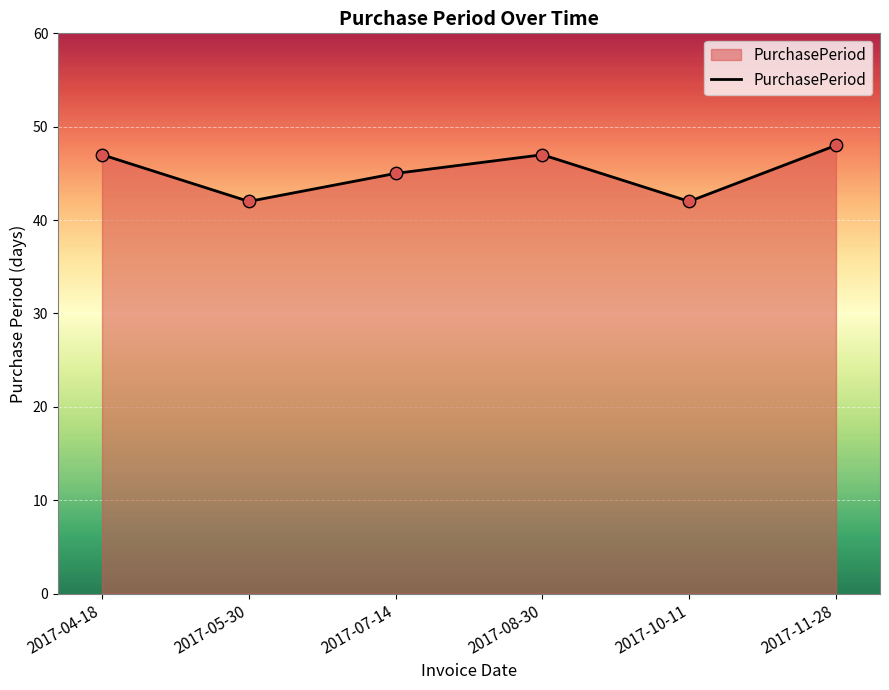

What is the ratio of the value at 2017-05-30 to the value at 2017-10-11?

1.0